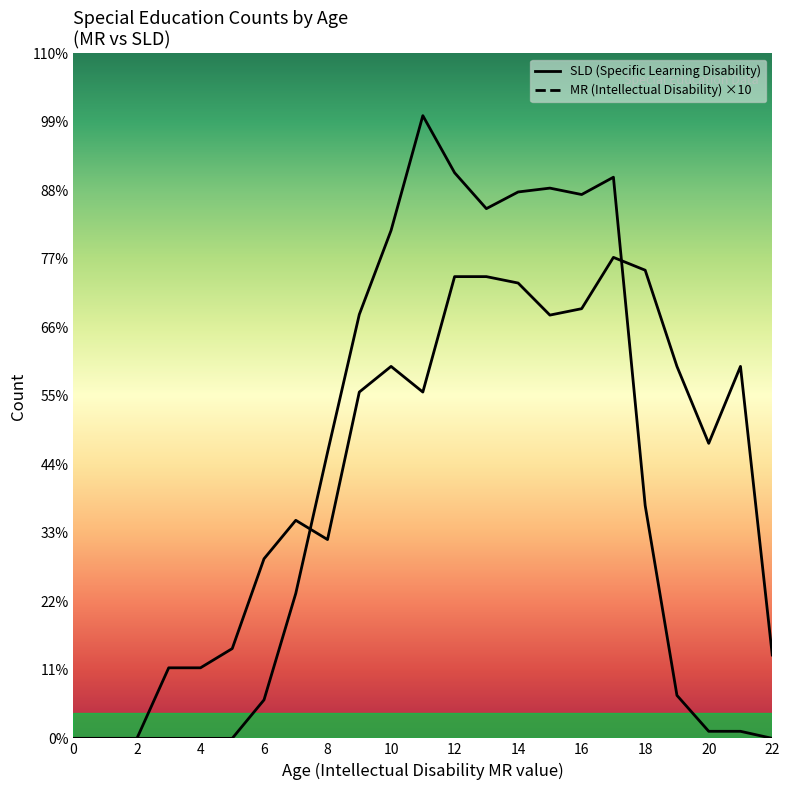

What is the value of the Intellectual Disability (MR) point at the 5th from the left?

110